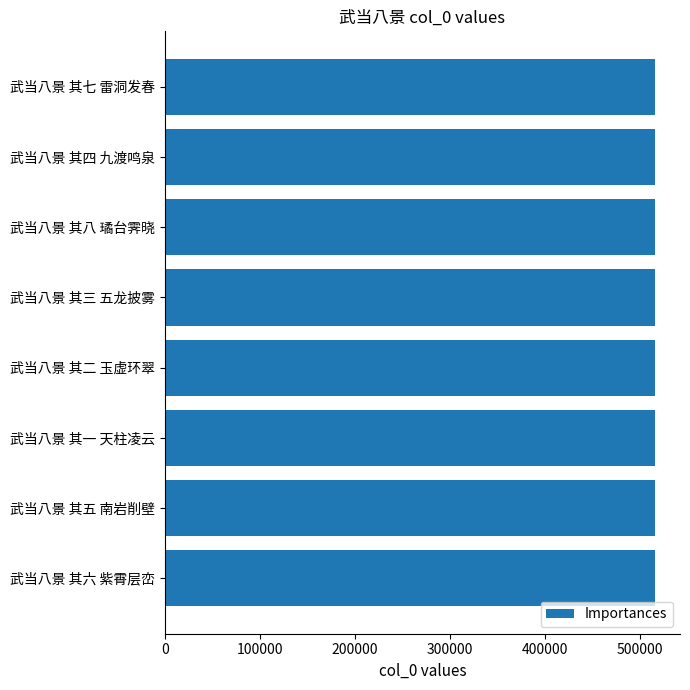

What is the label of the 5th bar from the bottom?

武当八景 其三 五龙披雾